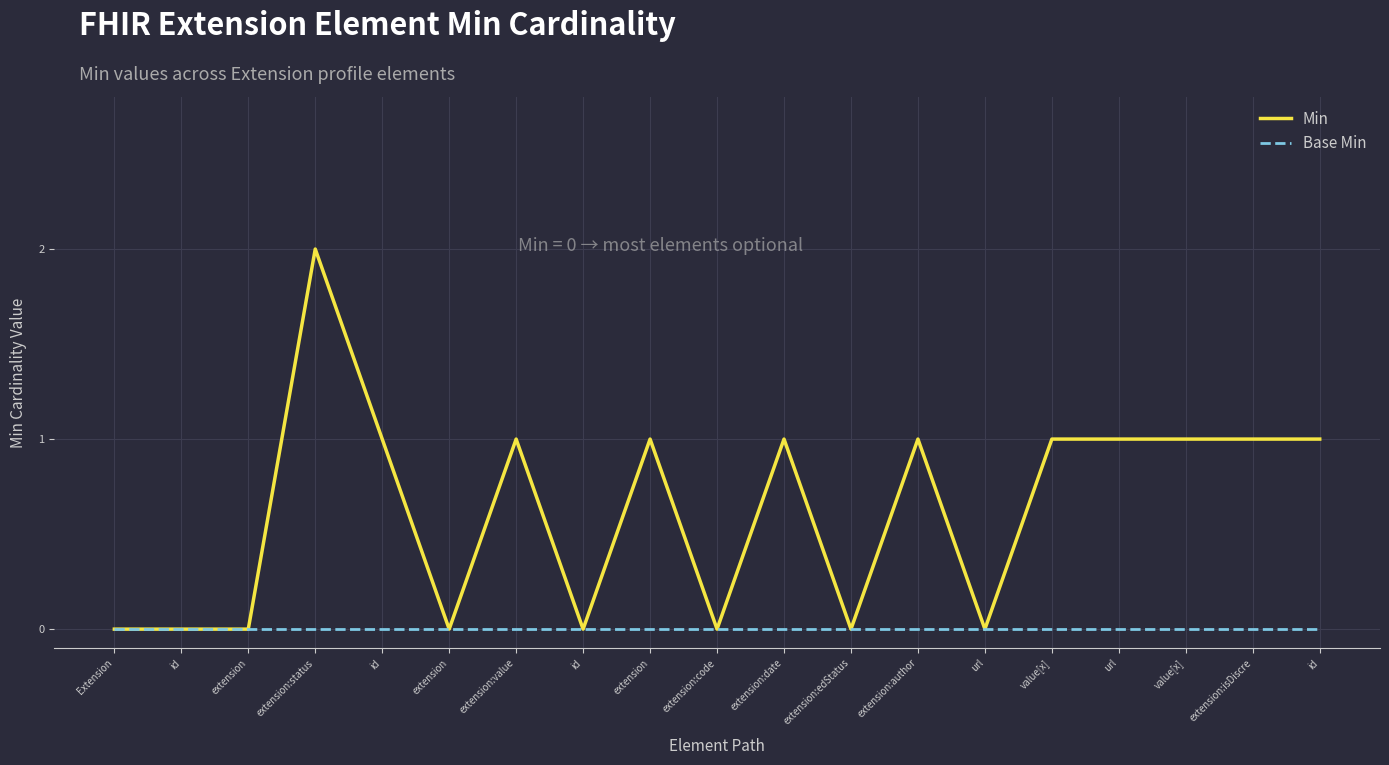

What is the sum of the Min values at url and extension:edStatus?

1